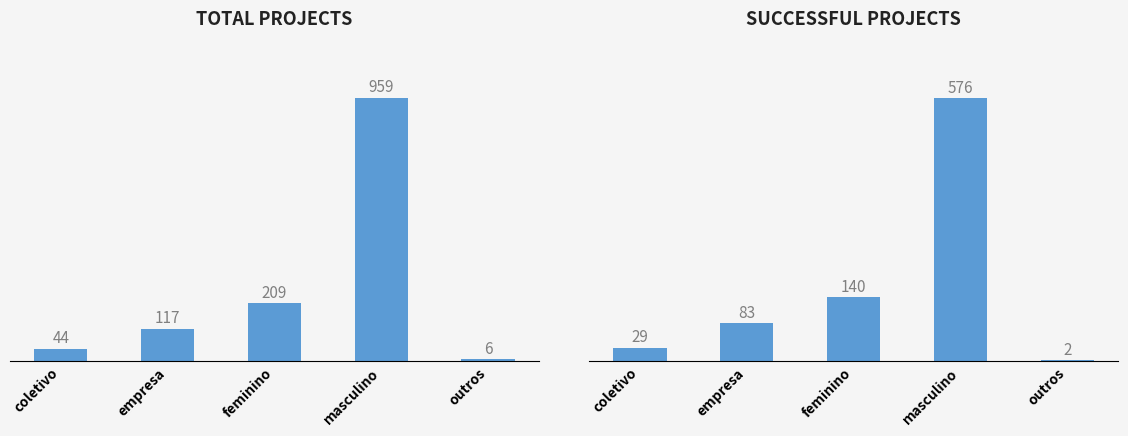

What position from the right is empresa?

4